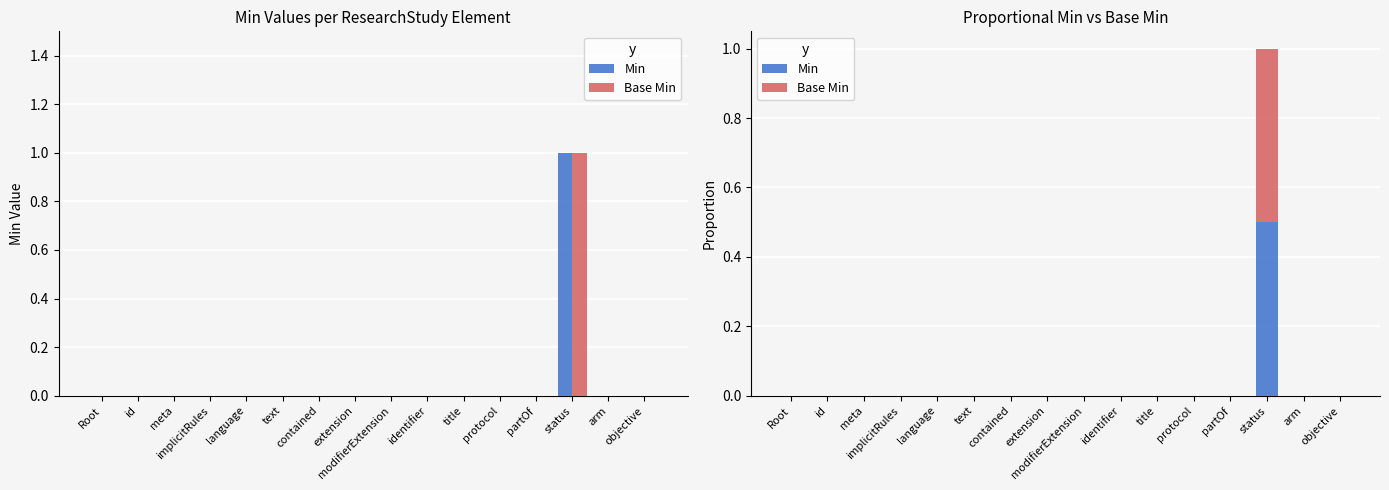

What is the label of the 12th bar from the right?

language